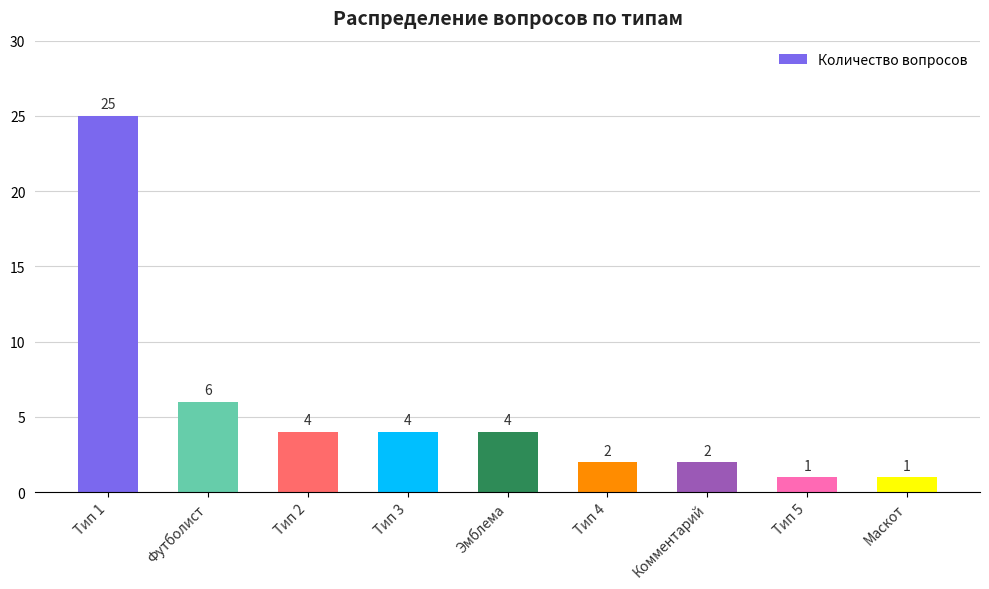

Where is the data nearest to the value 13?

Футболист